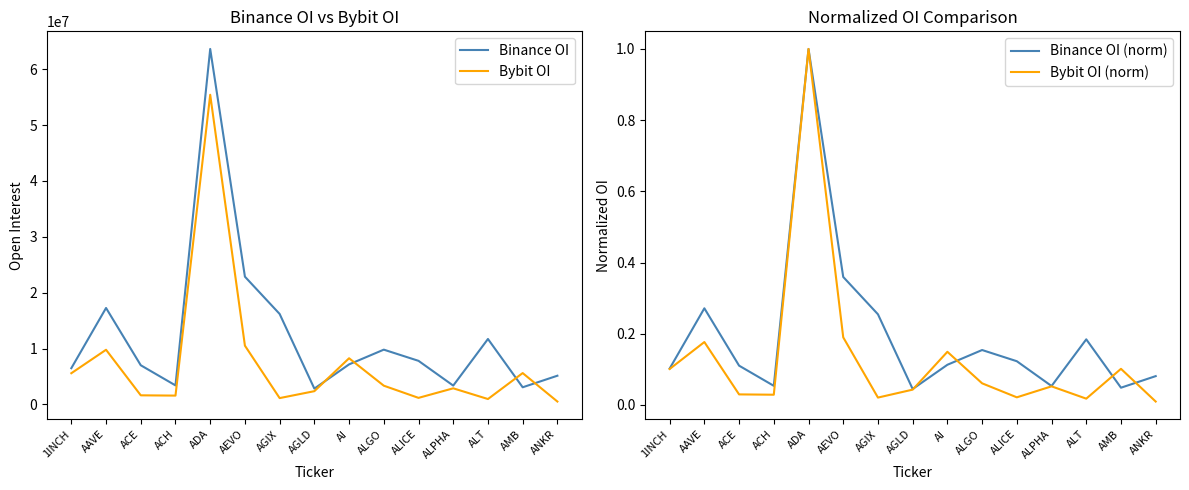

In Bybit OI (norm), how many points are lower than both neighbors (excluding endpoints)?

4